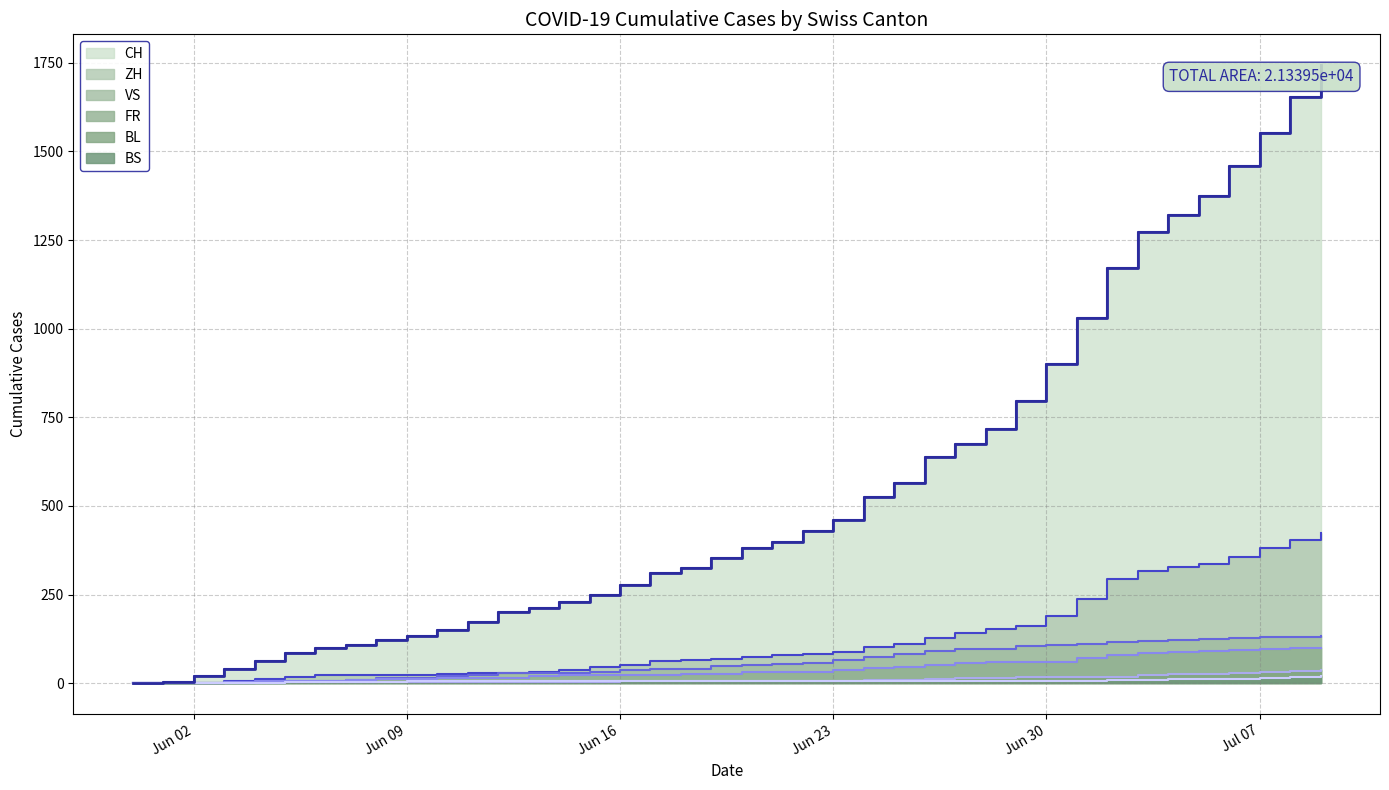

True or false: the data shows 414 at 38.

False